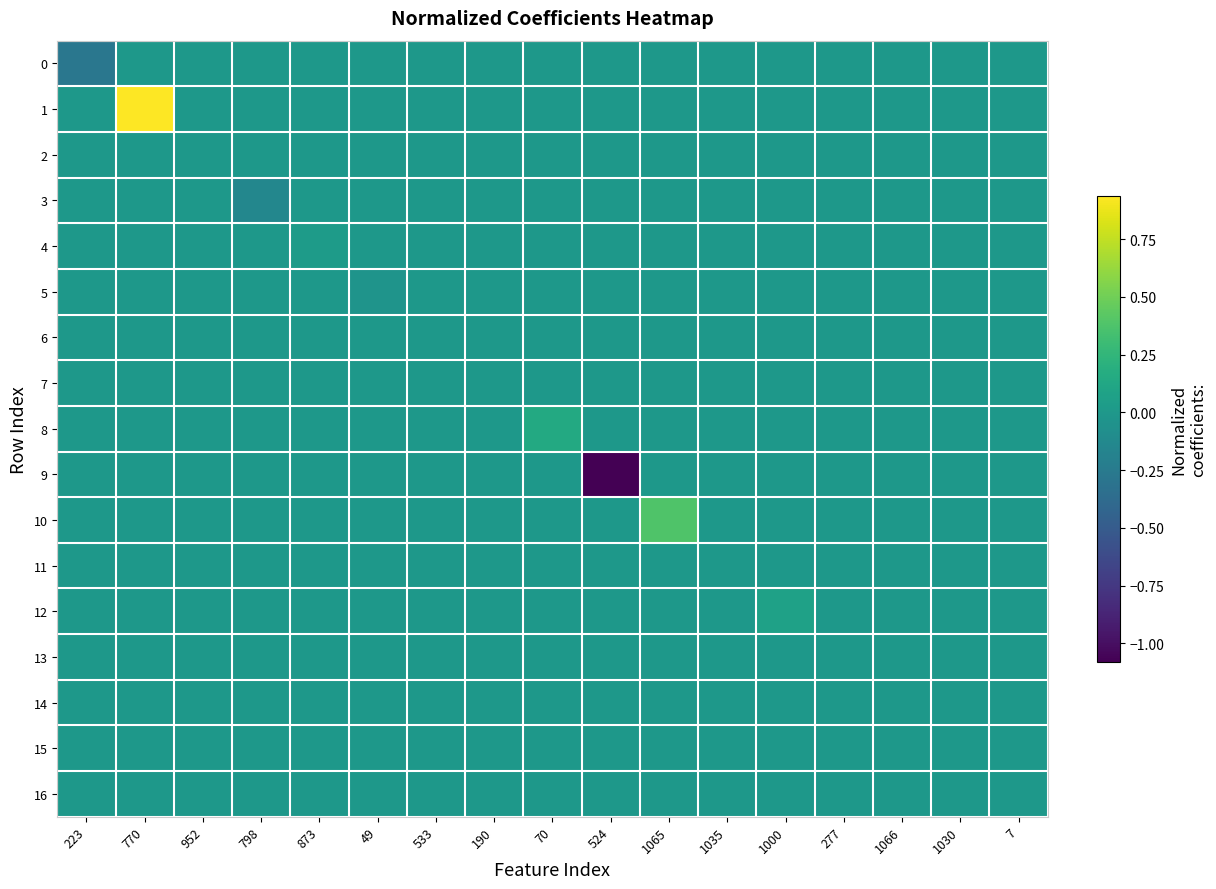

Which series has the largest range (max minus min)?

9